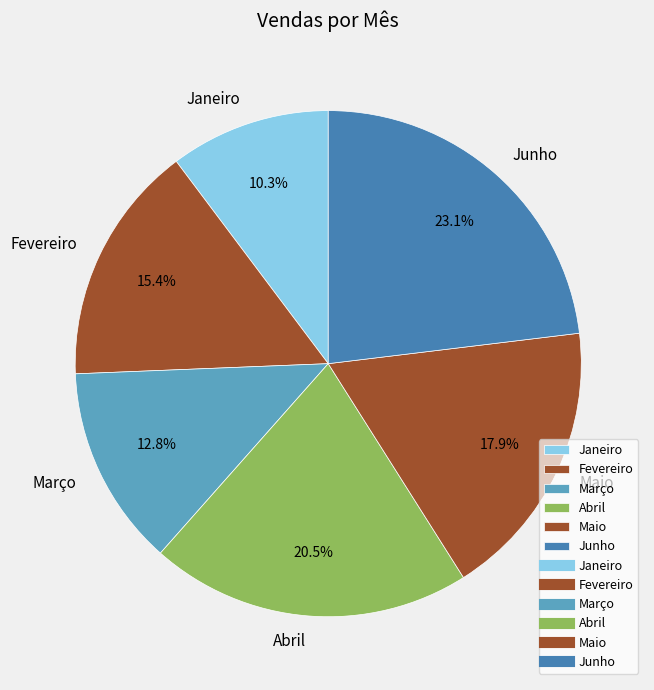

Does Abril represent more than half of the total?

No